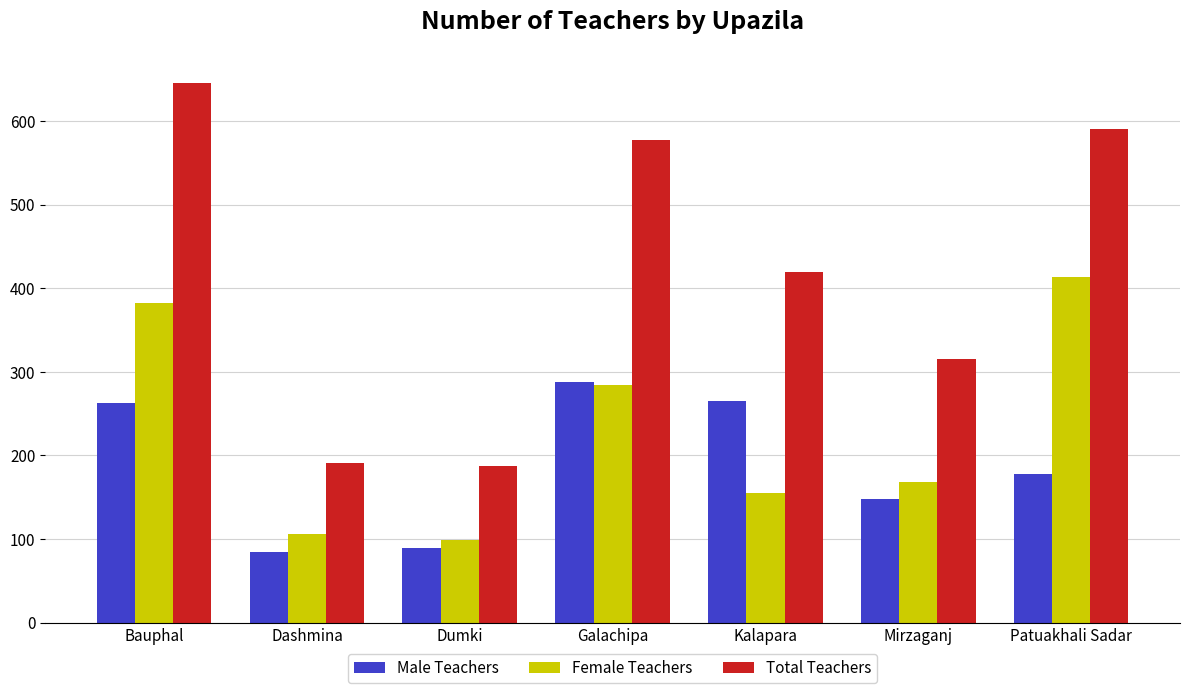

What is the average value of the Male Teachers series?

188